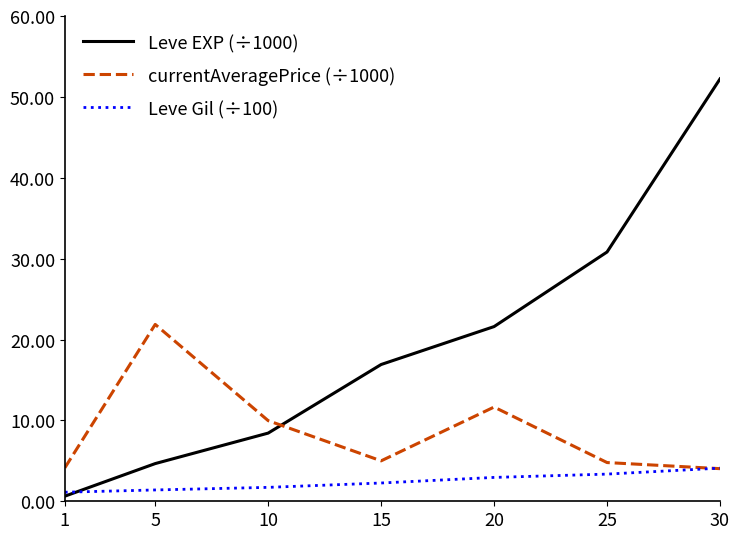

True or false: currentAveragePrice (÷1000) and Leve EXP (÷1000) intersect in this chart.

True